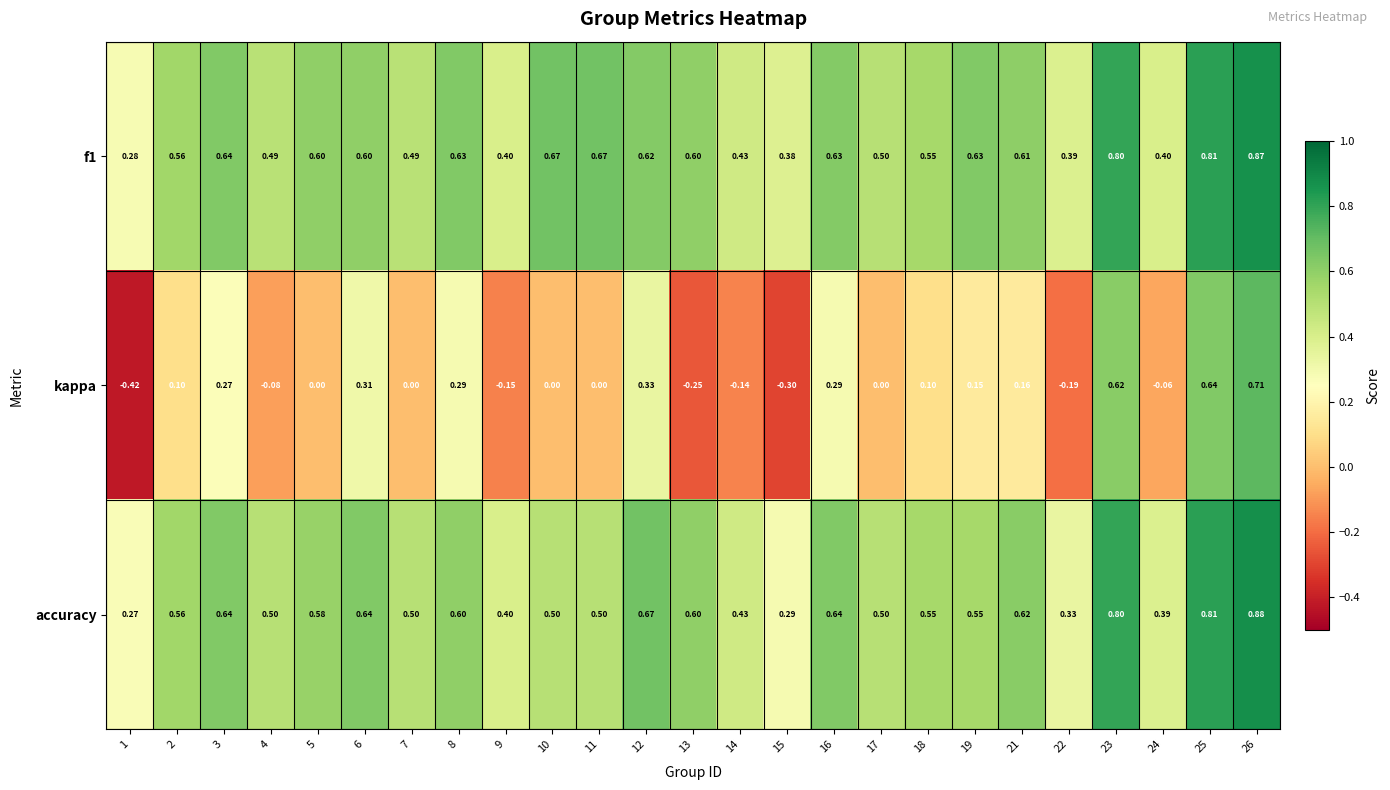

What is the difference between the highest and lowest values at 22?

0.6